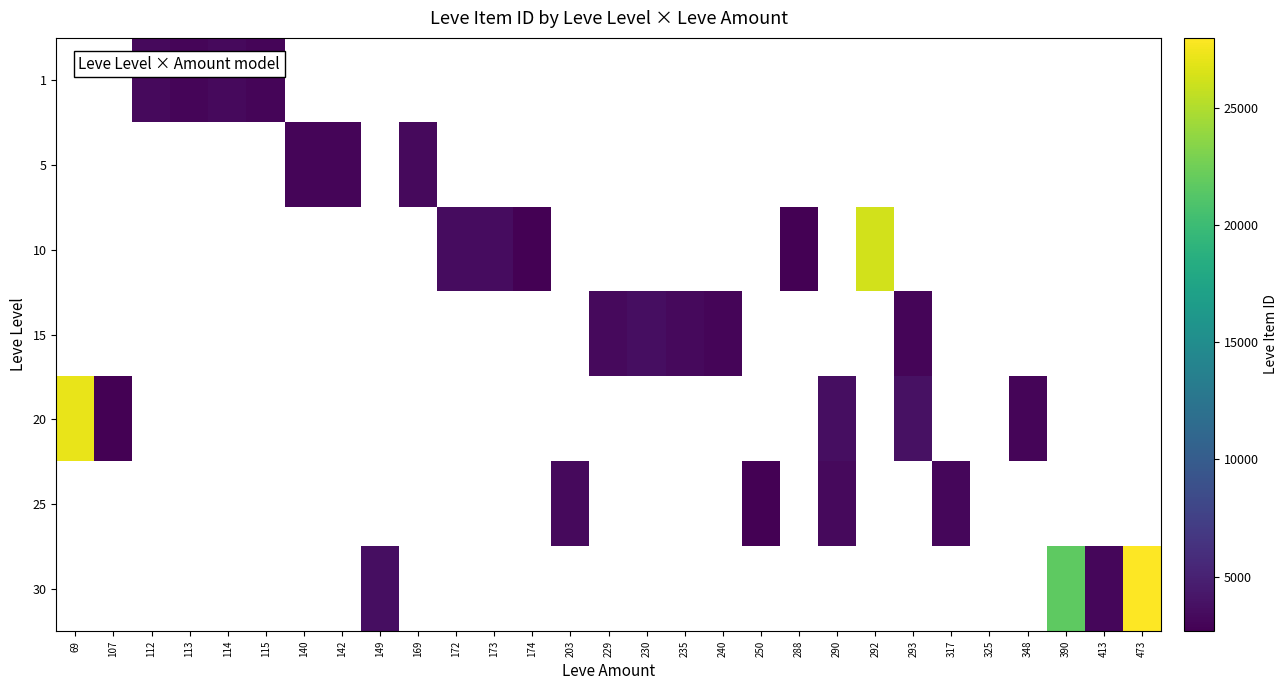

What is the smallest value displayed?

2666.0